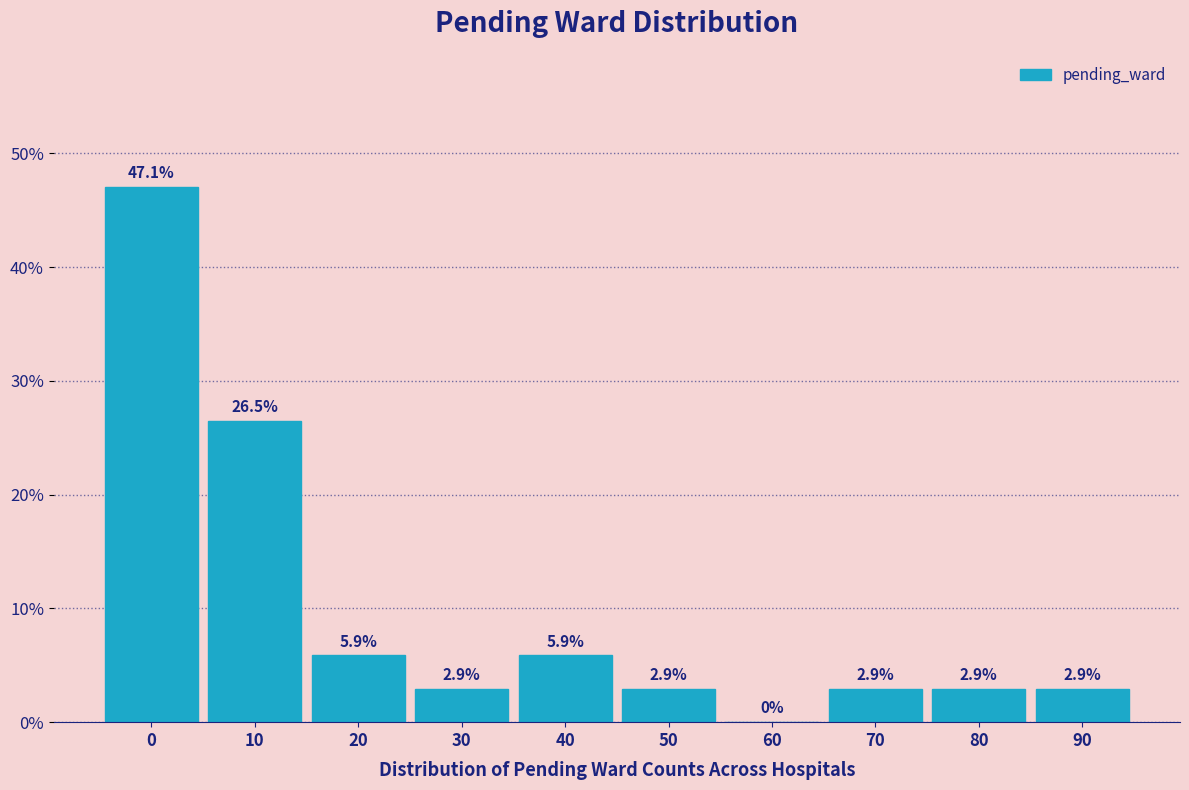

Reading left to right, transcribe all the data shown in this chart.

0=47.1	10=26.5	20=5.9	30=2.9	40=5.9	50=2.9	60=0.0	70=2.9	80=2.9	90=2.9